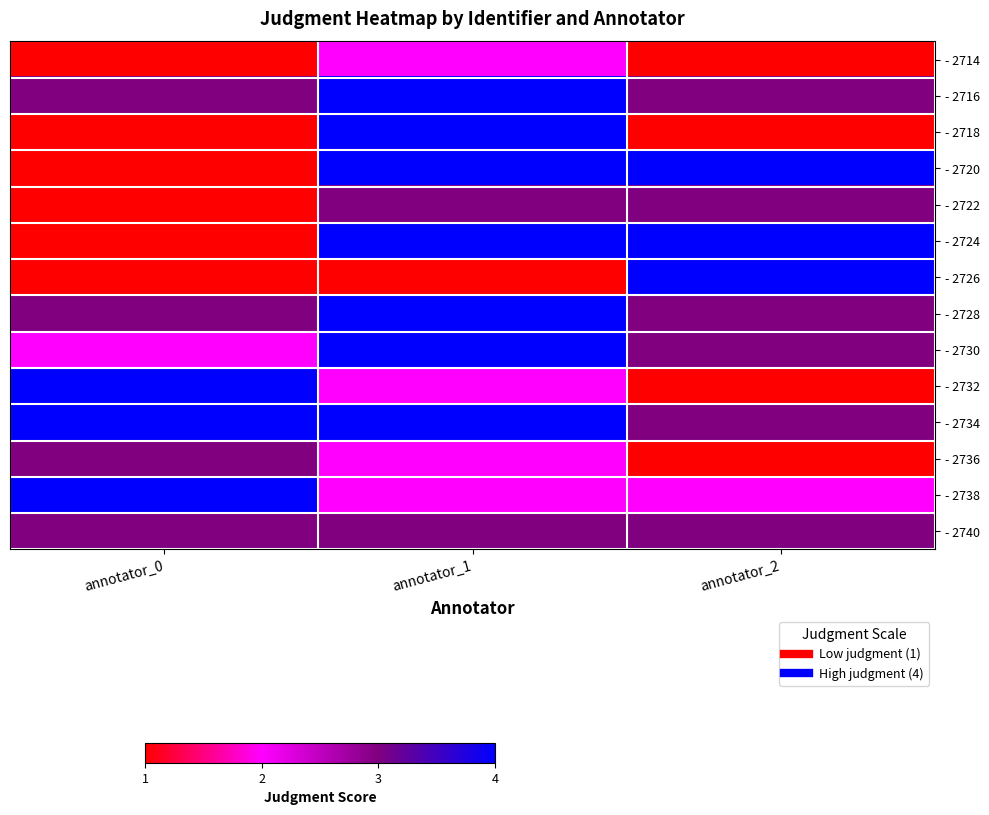

Rank the series at annotator_0 from lowest to highest value.

- 2714, - 2718, - 2720, - 2722, - 2724, - 2726, - 2730, - 2716, - 2728, - 2736, - 2740, - 2732, - 2734, - 2738